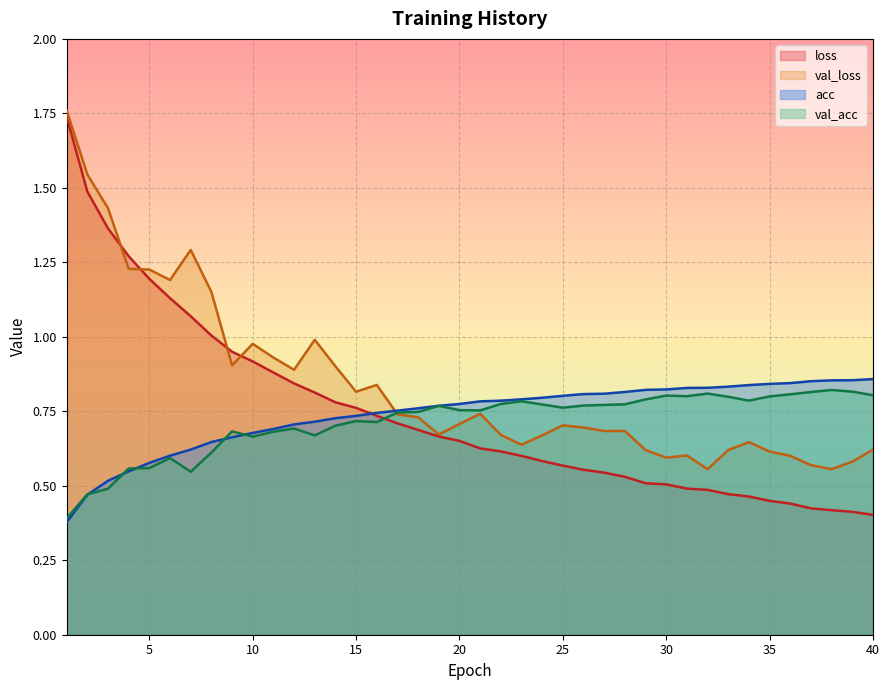

True or false: acc has a value of 1.1 at 24.

False